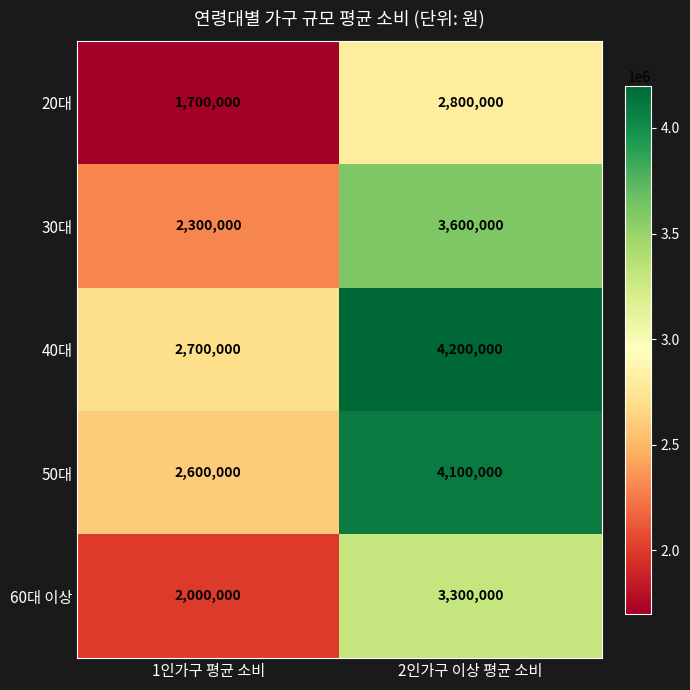

At which label does 40대 reach its peak?

2인가구 이상 평균 소비